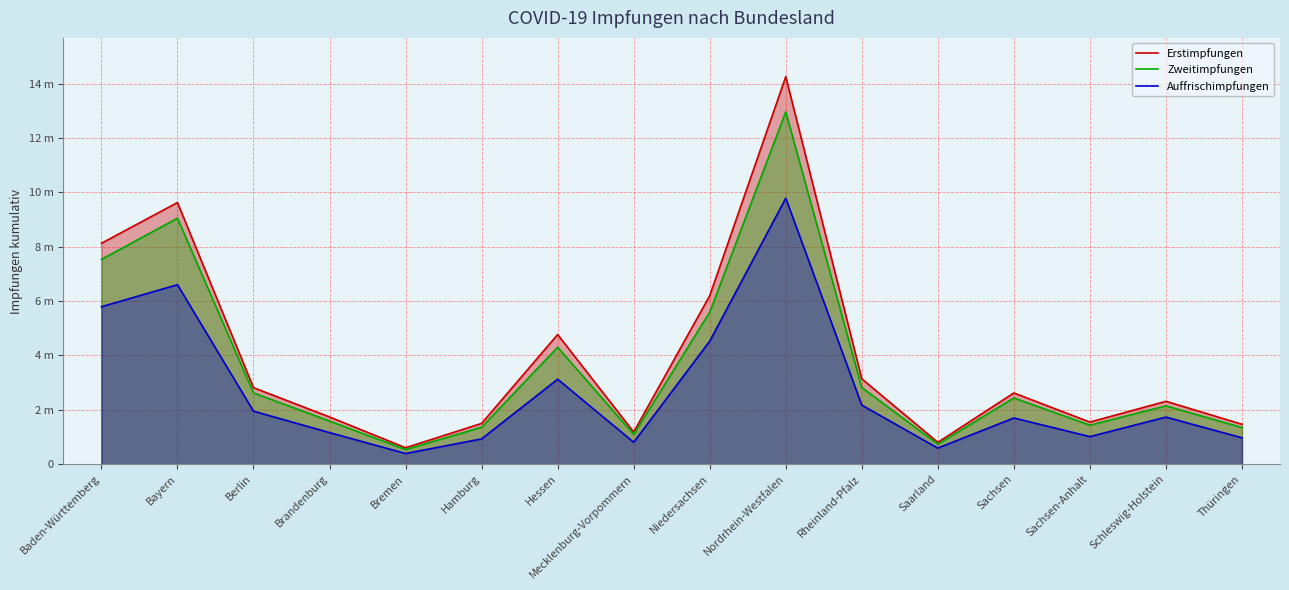

What is the label of the 4th point from the left?

Brandenburg